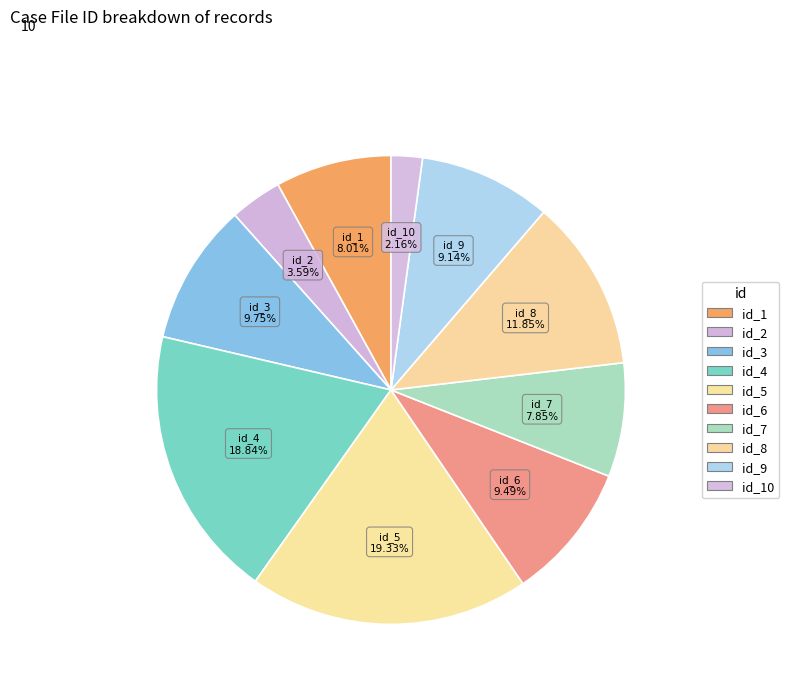

Count the number of slices in the pie.

10